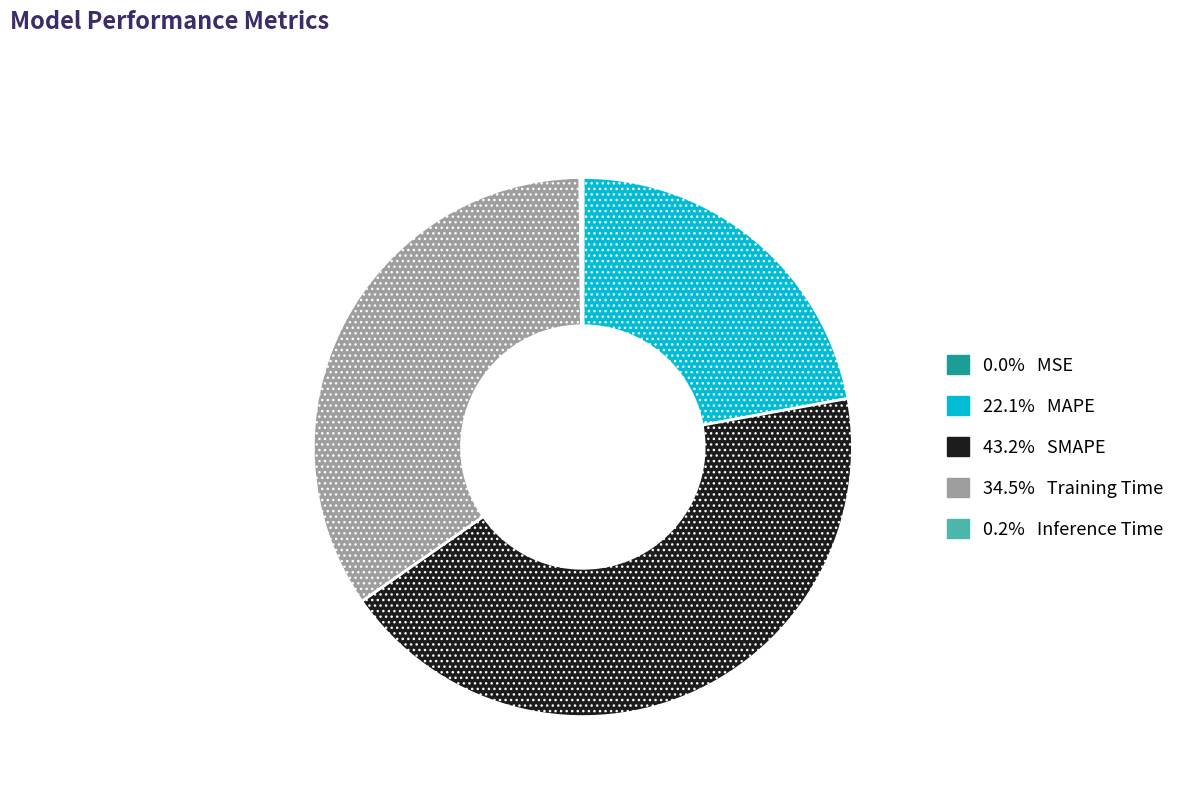

Does 22.1% MAPE account for over 50% of the chart?

No